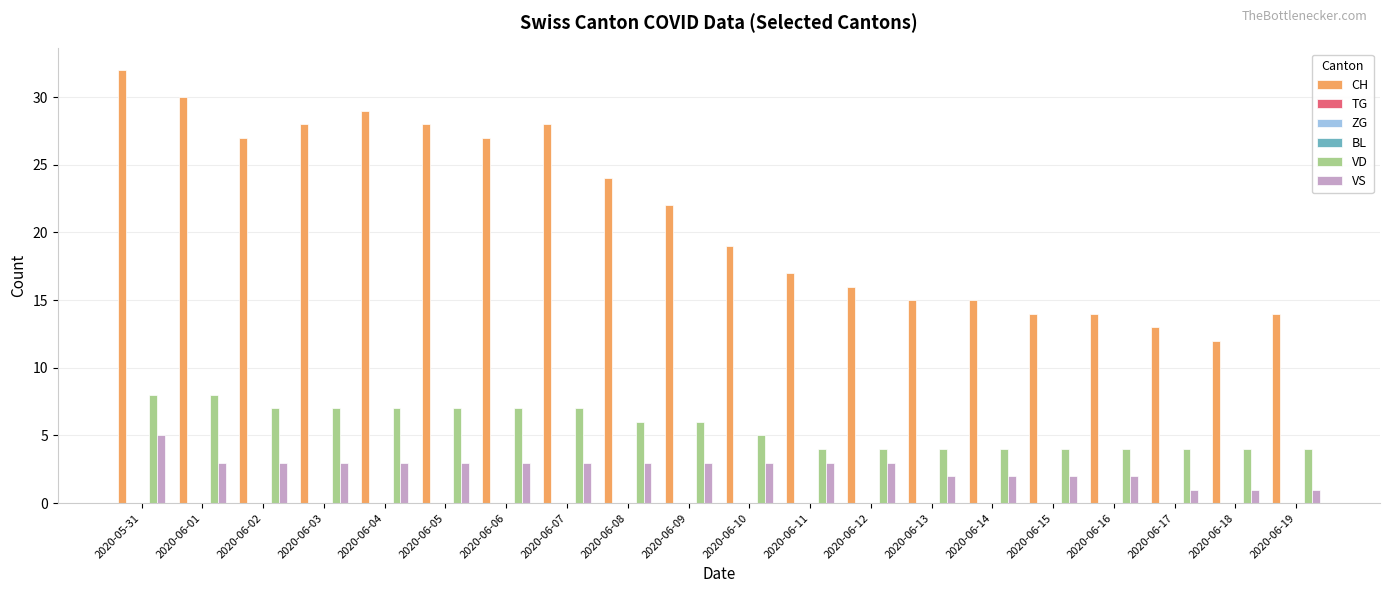

The VS series shows 5 at 2020-06-03. True or false?

False